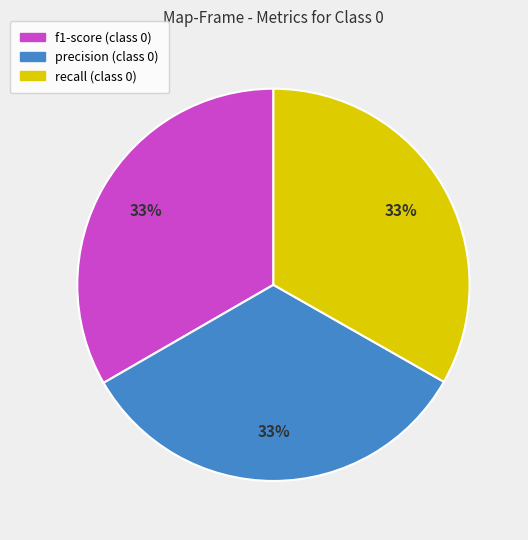

Is there a majority slice in this chart?

No